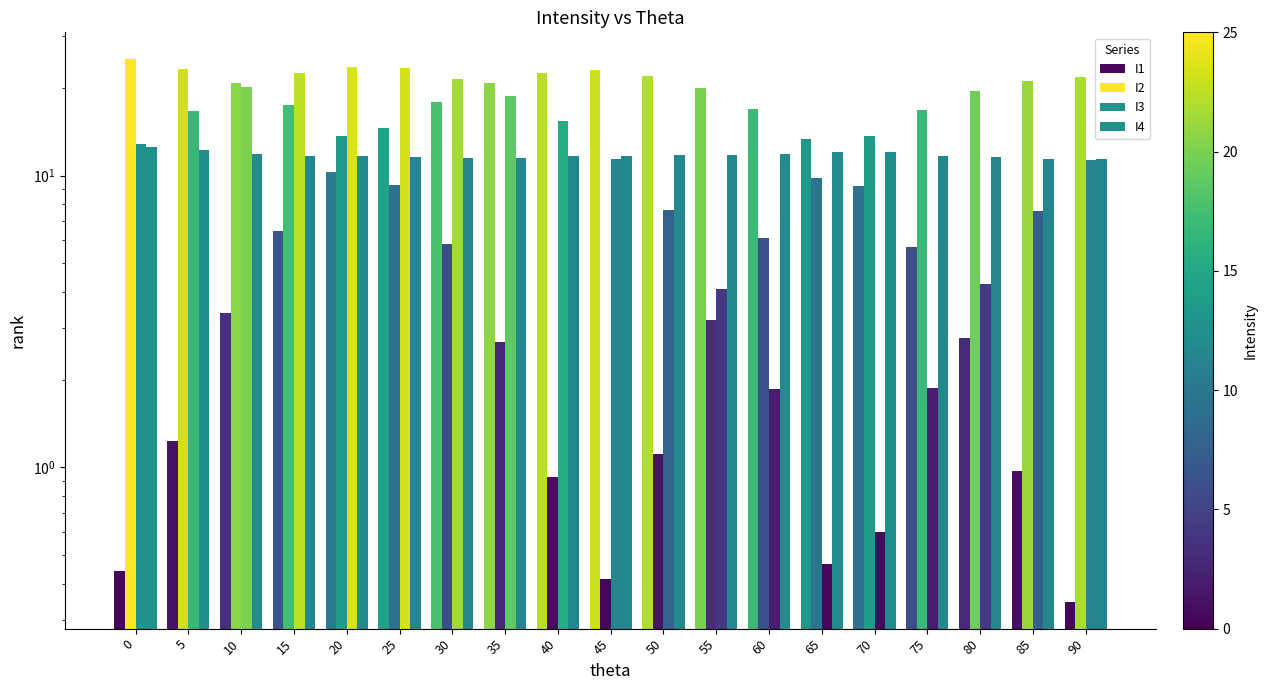

Reading left to right, transcribe all the data shown in this chart.

I1: 0.4	1.2	3.4	6.5	10.3	14.5	17.8	20.8	22.4	23.0	22.0	20.0	16.9	13.3	9.2	5.7	2.8	1.0	0.3
I2: 25.0	23.2	20.7	17.4	13.7	9.3	5.8	2.7	0.9	0.4	1.1	3.2	6.1	9.8	13.7	16.8	19.5	21.1	21.8
I3: 12.8	16.7	20.1	22.5	23.6	23.3	21.5	18.8	15.4	11.4	7.6	4.1	1.9	0.5	0.6	1.9	4.2	7.5	11.3
I4: 12.5	12.2	11.9	11.7	11.7	11.6	11.5	11.5	11.7	11.7	11.8	11.8	11.9	12.0	12.0	11.7	11.6	11.4	11.4